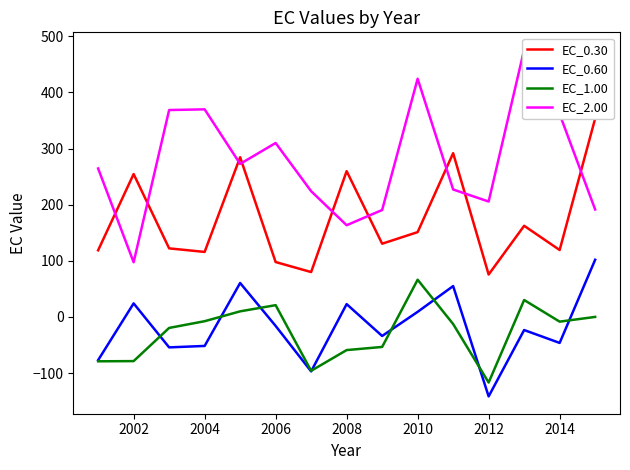

True or false: EC_2.00 and EC_0.60 intersect in this chart.

False